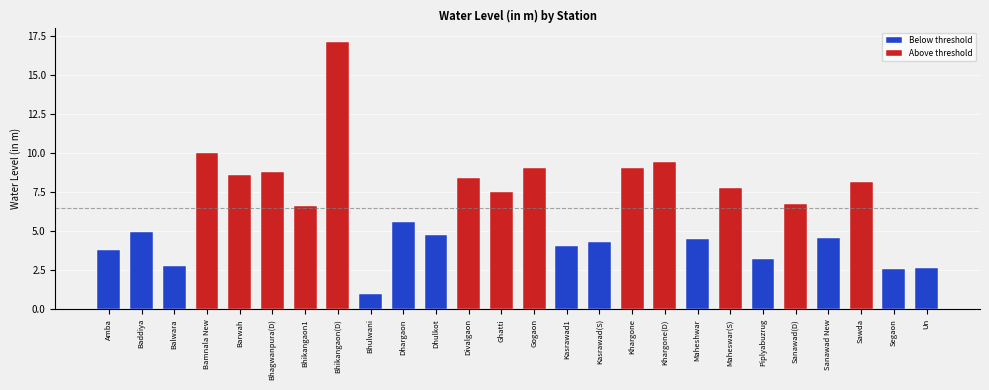

What position from the right is Barwah?

22